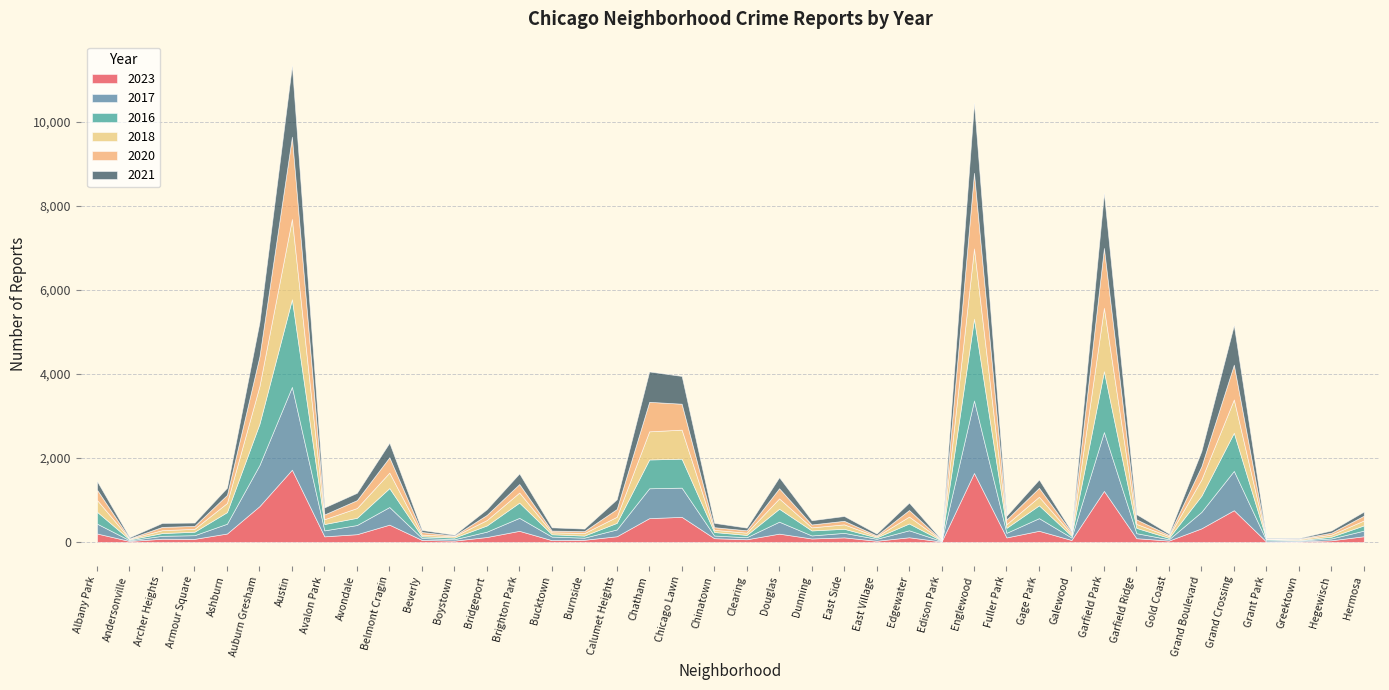

What is the average value of the 2020 series?

292